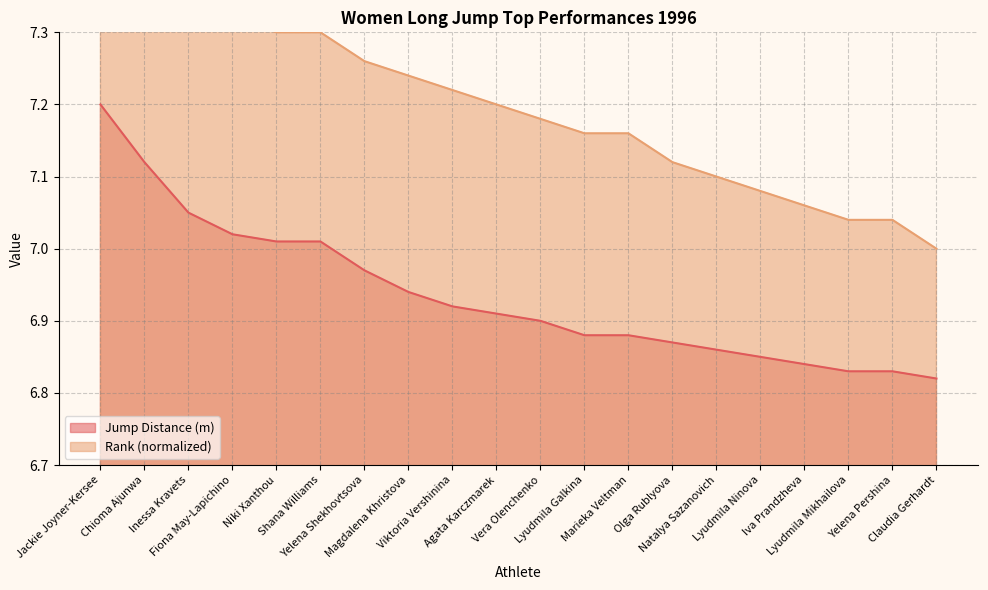

What is the sum of the Rank values at Magdalena Khristova and Lyudmila Ninova?

14.3